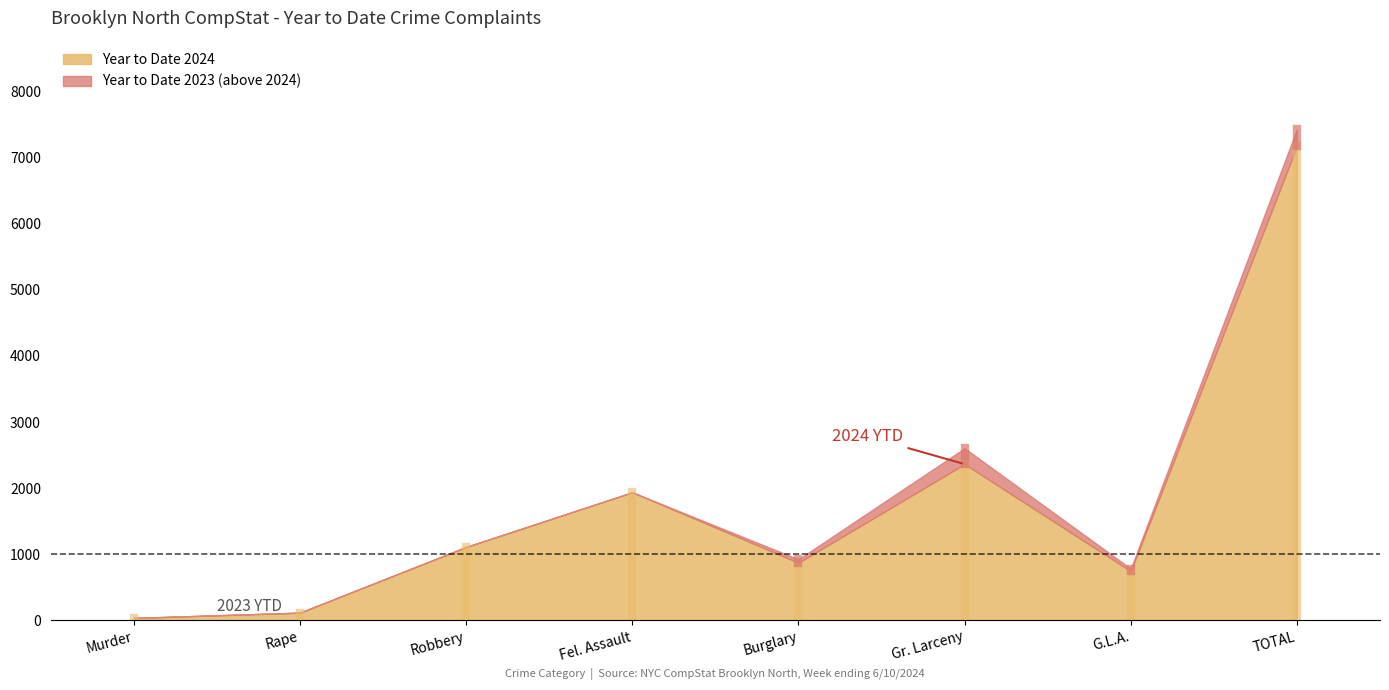

At how many categories does at least one series exceed 5516?

1